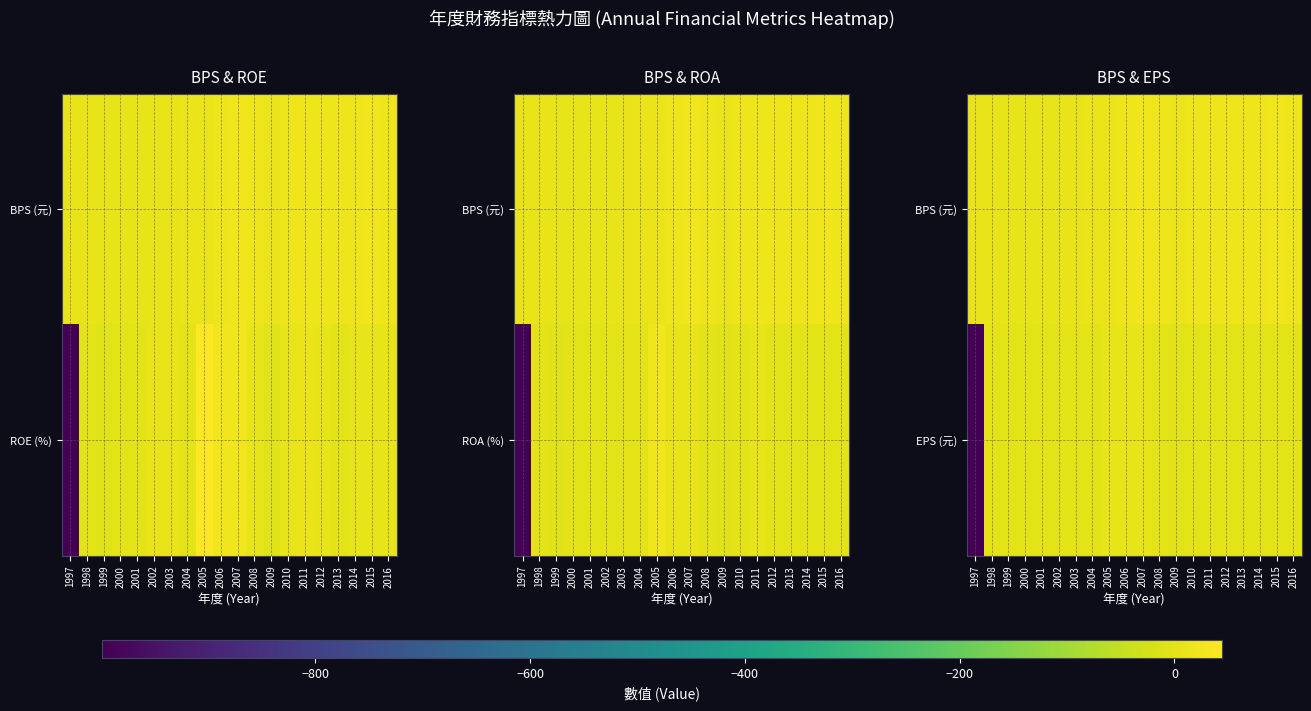

What is the sum of the EPS (元) values at 2011 and 2000?

2.7